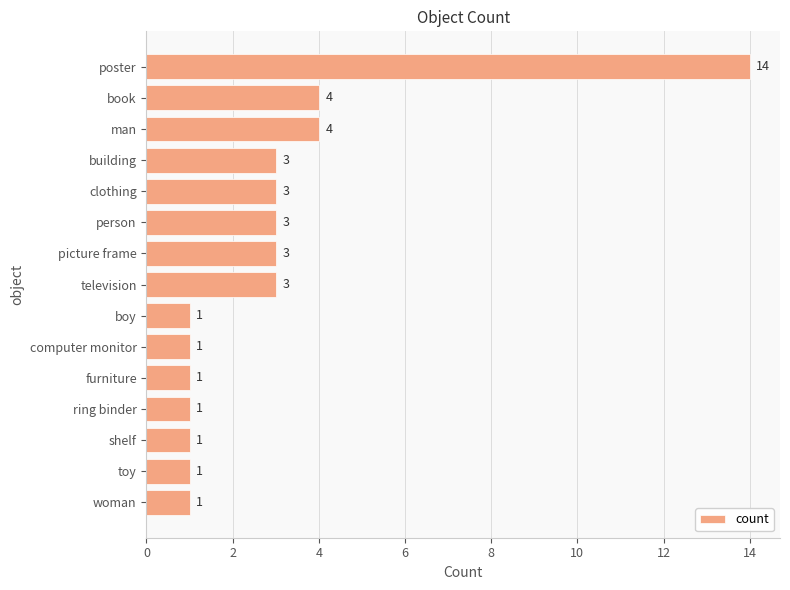

The value at man is 2. True or false?

False